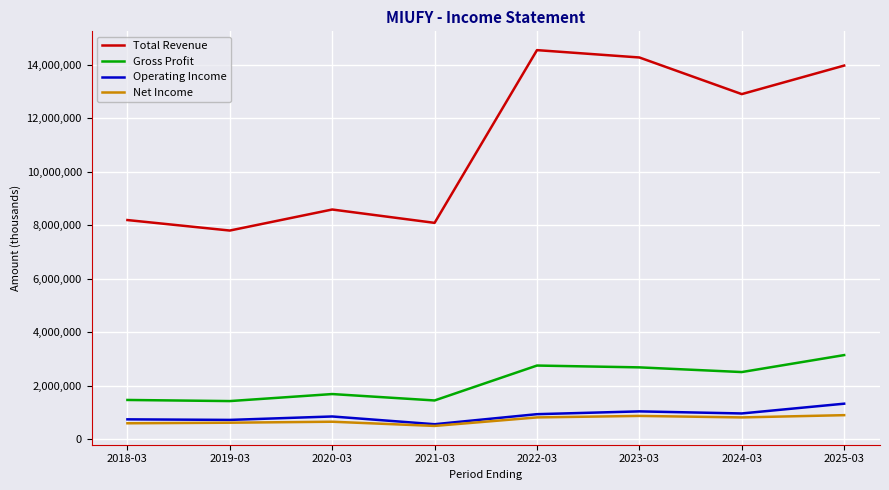

At which label is Total Revenue closest to 11169200?

2024-03